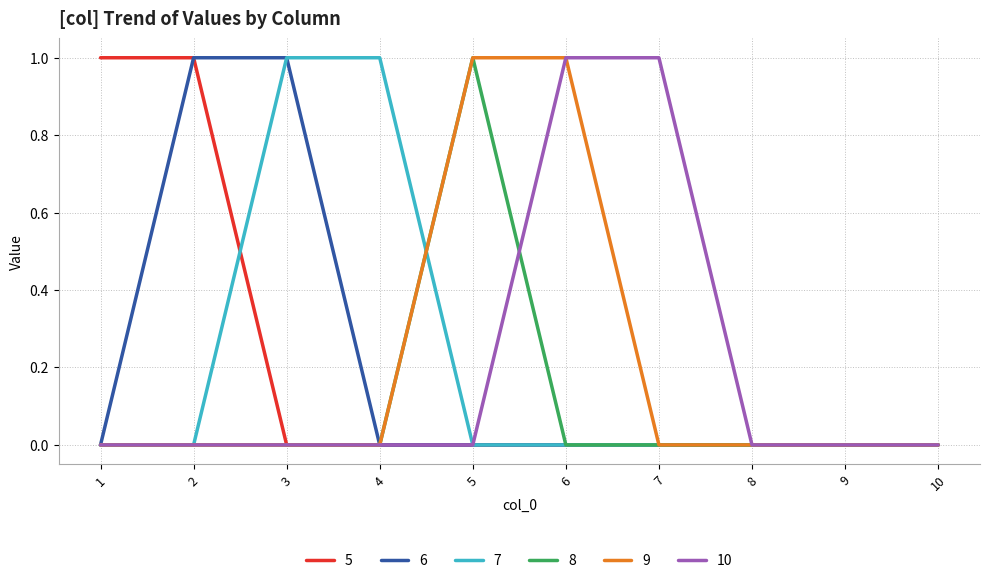

Is it true that 7 equals 1 at 3?

True